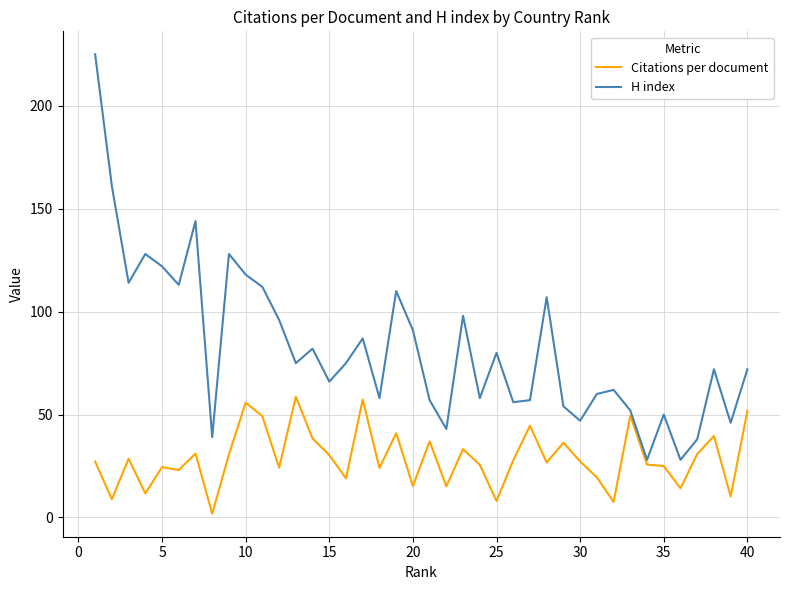

What is the greatest value displayed?

225.0